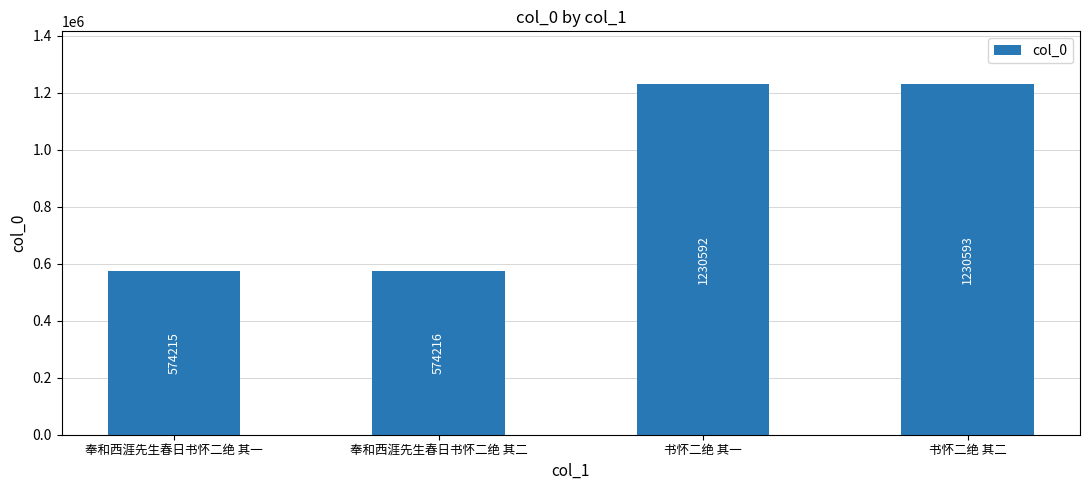

What is the average value?

902404